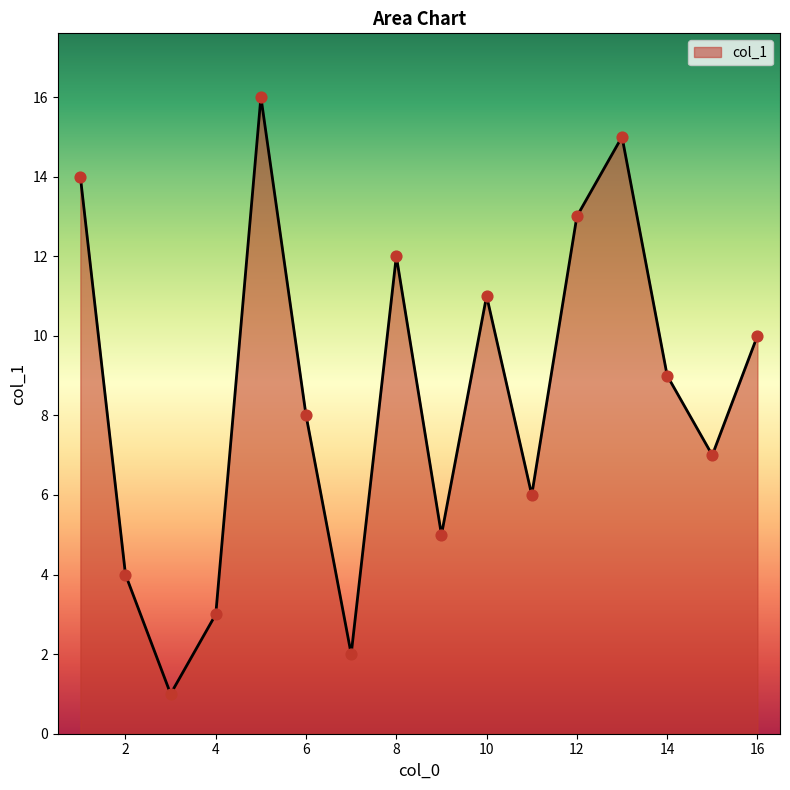

What is the maximum value shown in the chart?

16